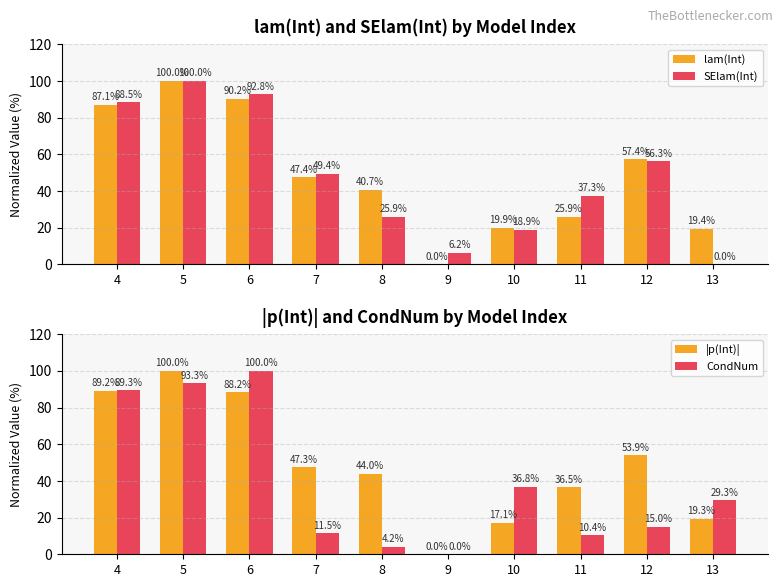

What is the sum of all |p(Int)| values?

495.5